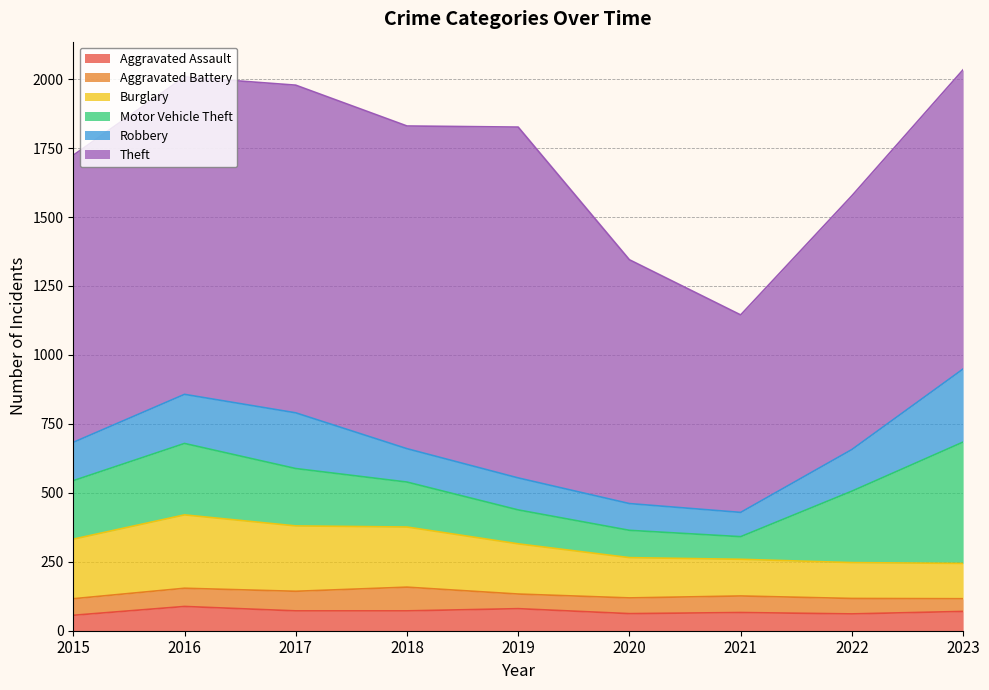

Between 2018 and 2019, which series saw the biggest shift?

Theft